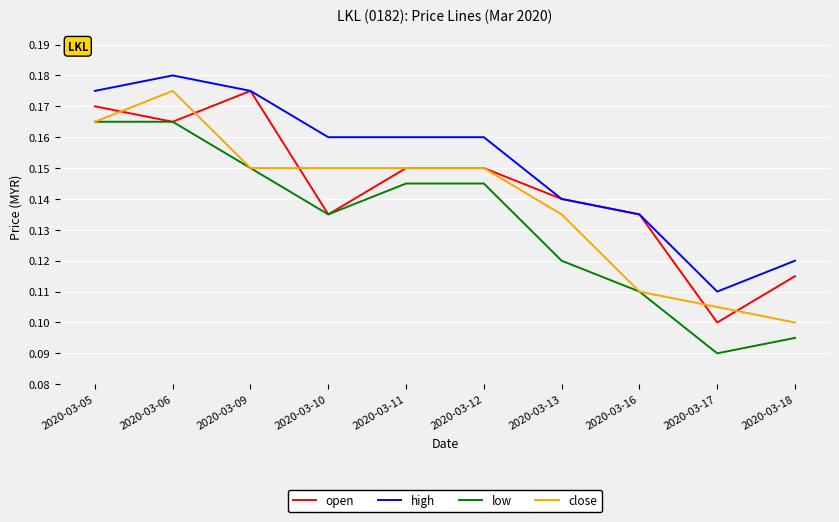

At which category is the sum across all series the highest?

2020-03-06